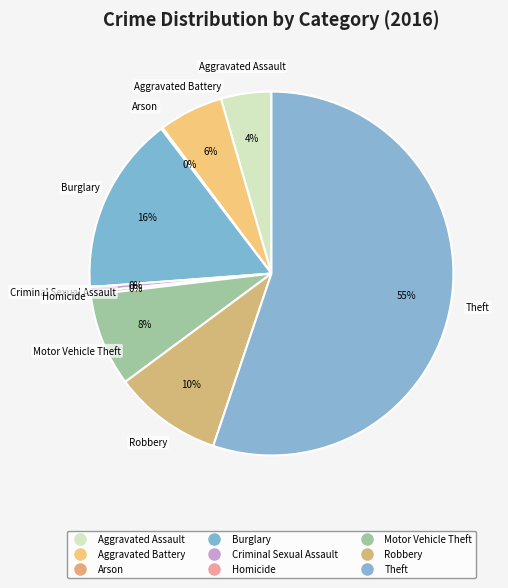

What is the change in value from Aggravated Assault to Burglary?

+81